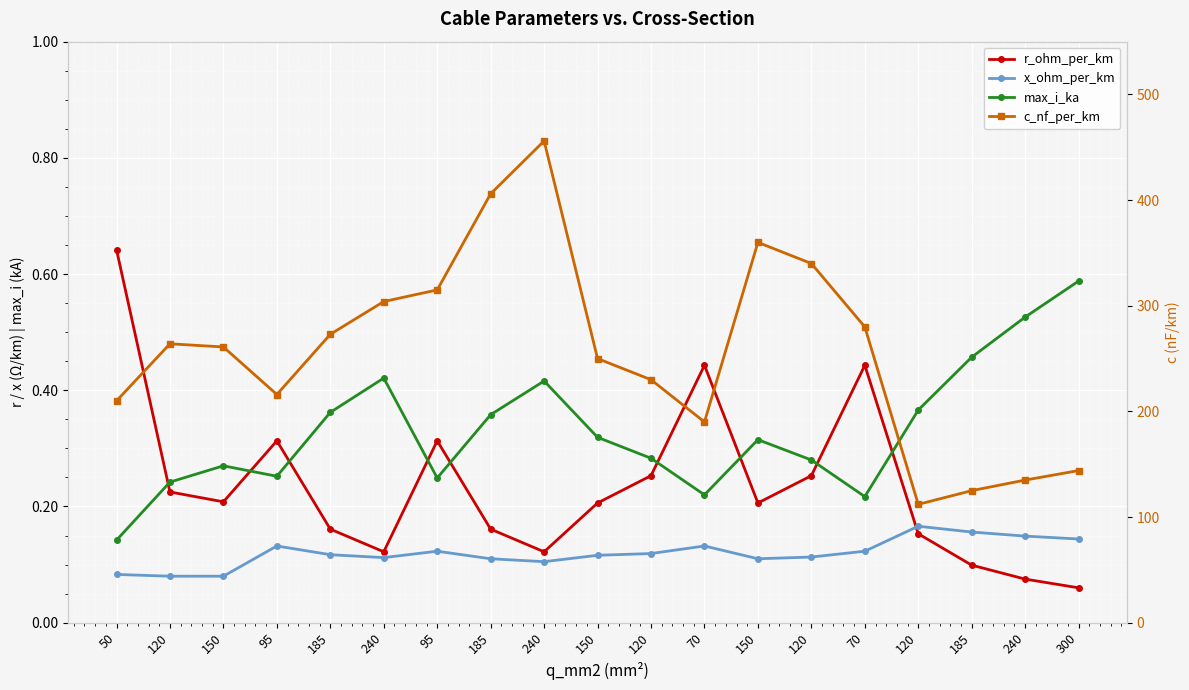

What is the difference between the maximum and minimum values in the max_i_ka series?

0.4